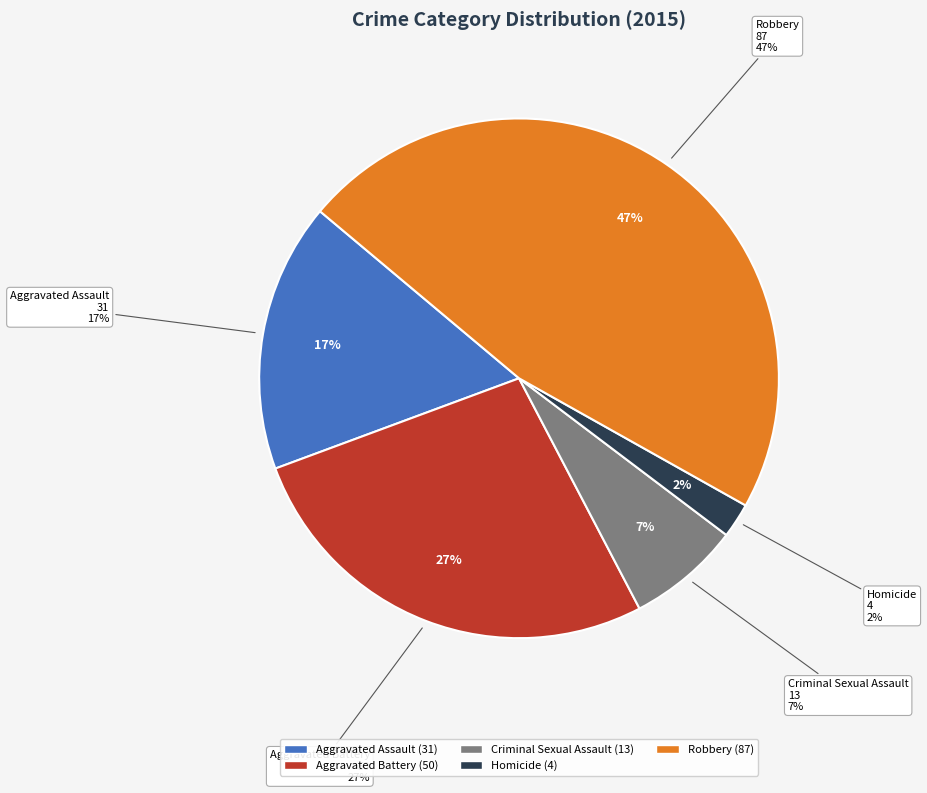

How many segments does this pie chart have?

5